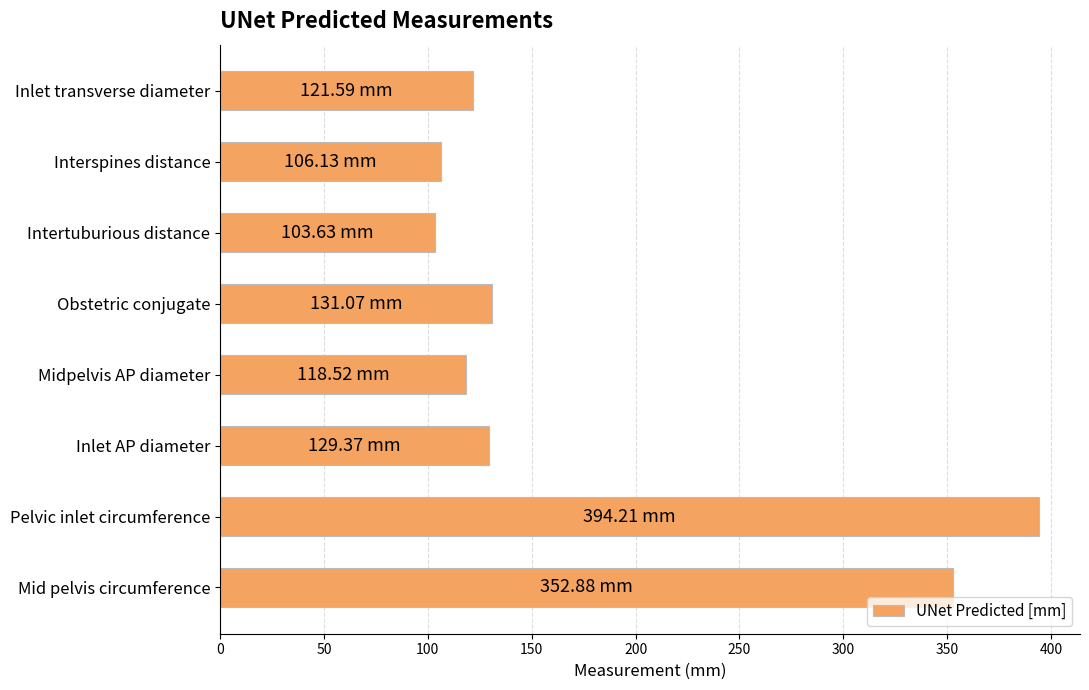

Are the bars horizontal?

Yes